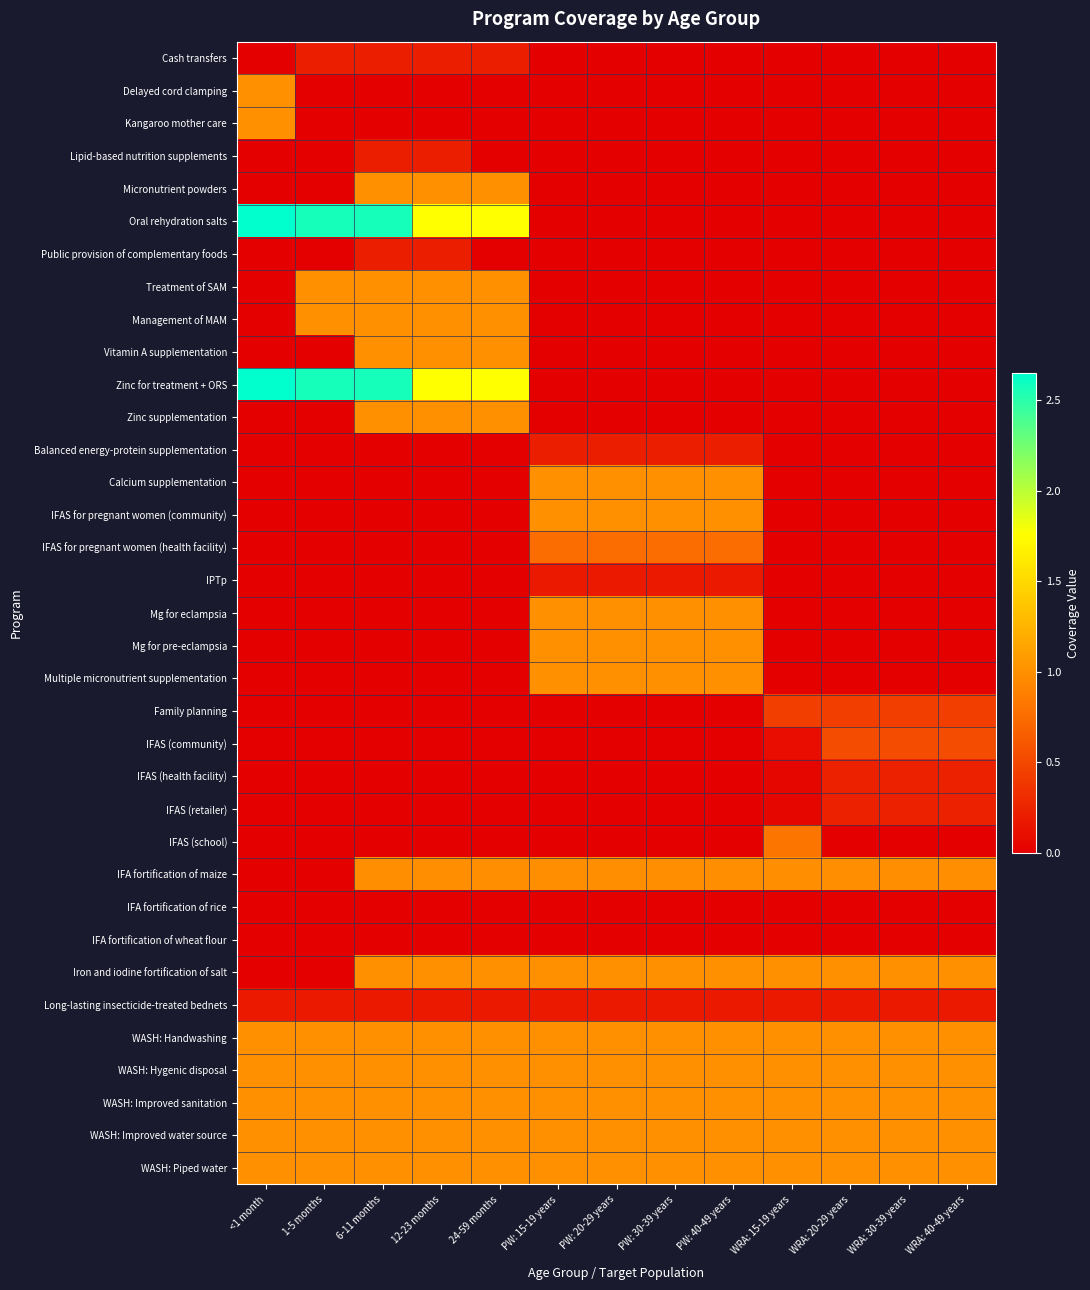

What is the spread (max minus min) of values at 12-23 months?

1.8